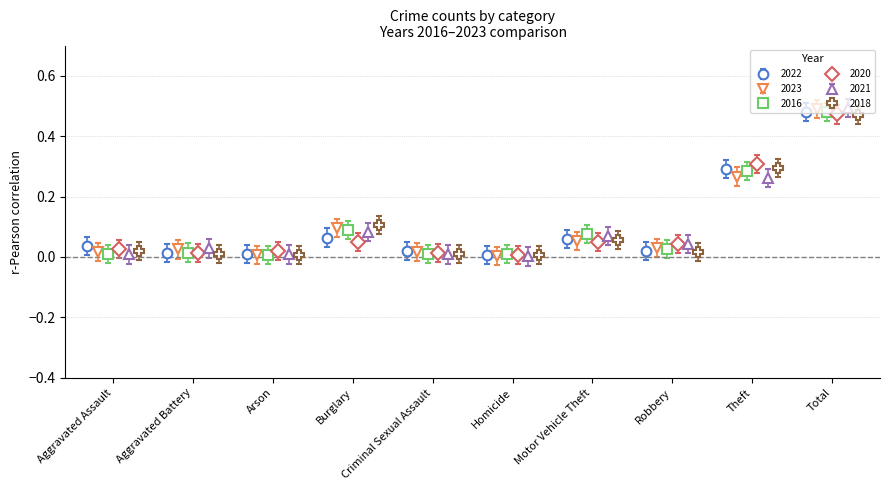

Which series has the widest spread of values?

2021